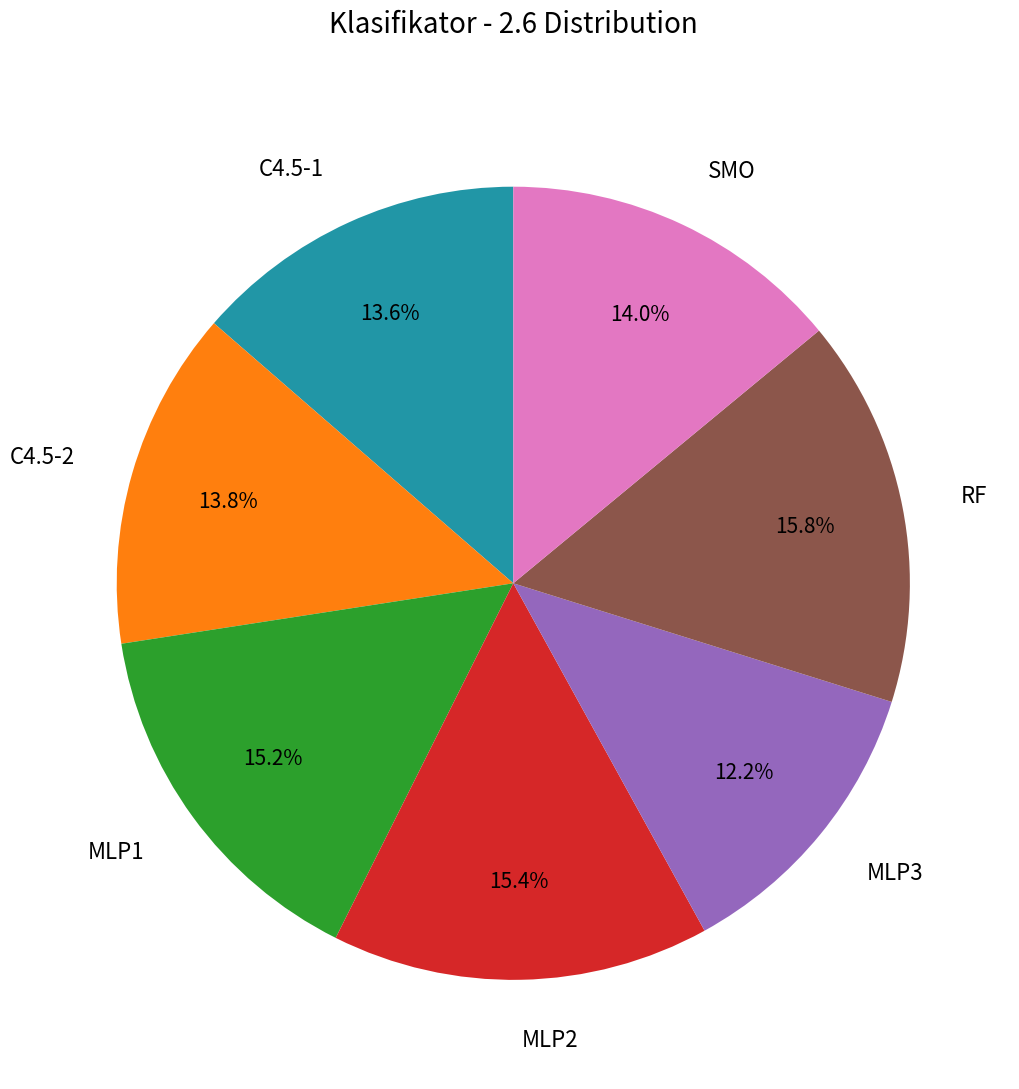

What percentage is NOT represented by MLP1?

84.8%